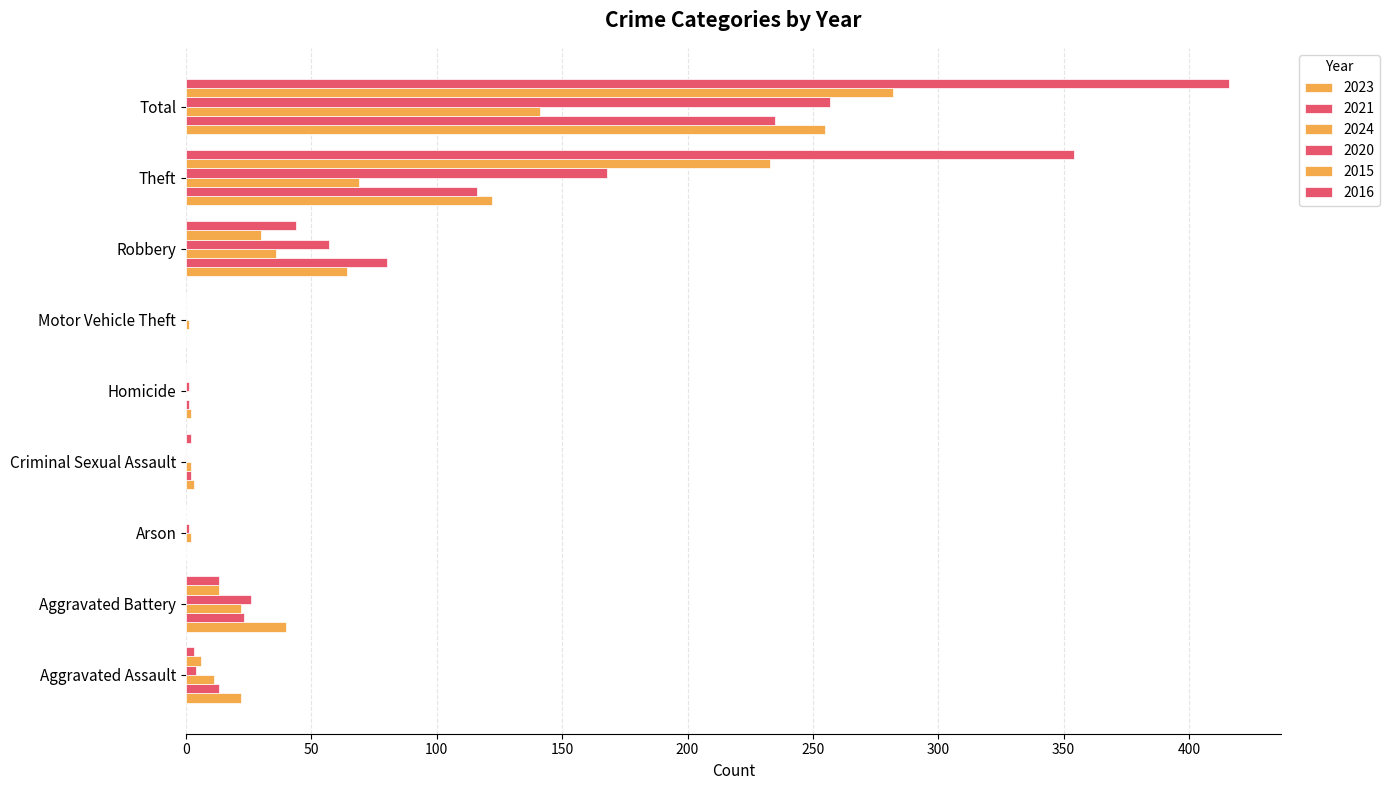

How many data points does each series have?

9